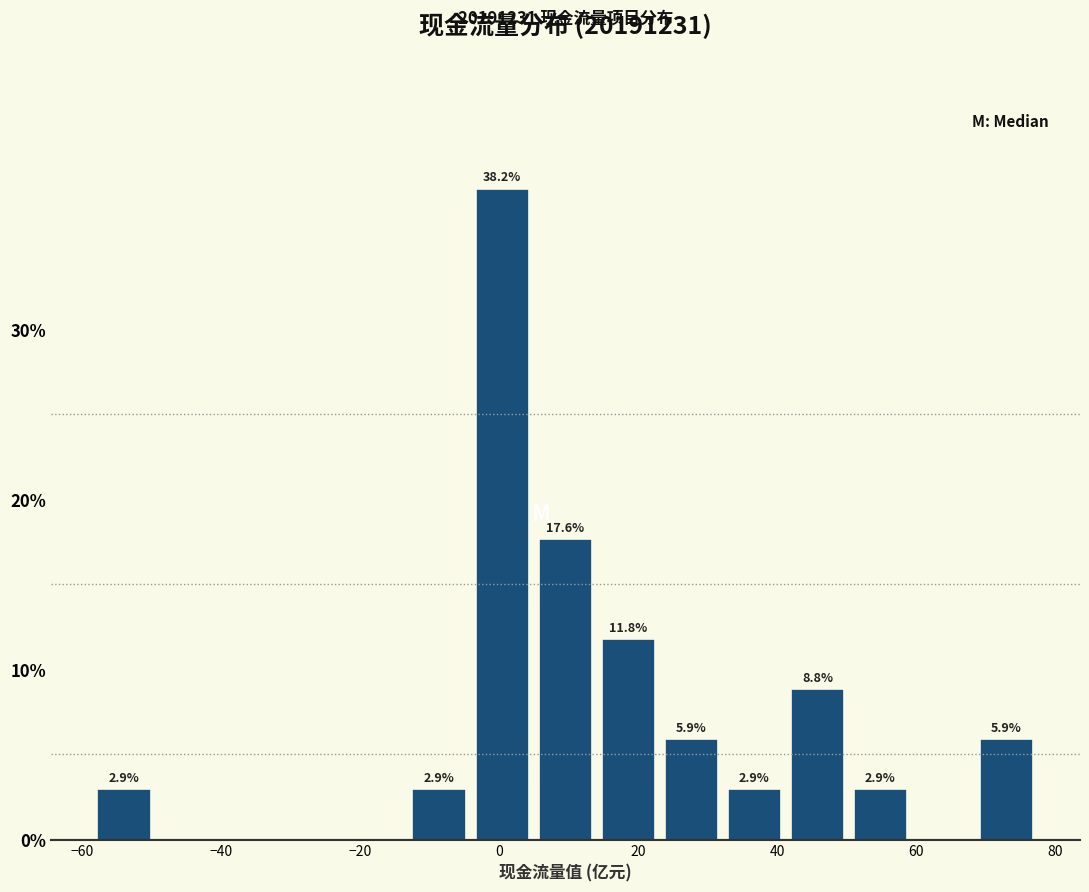

Which range on the x-axis has the tallest bar?

-4 to 4